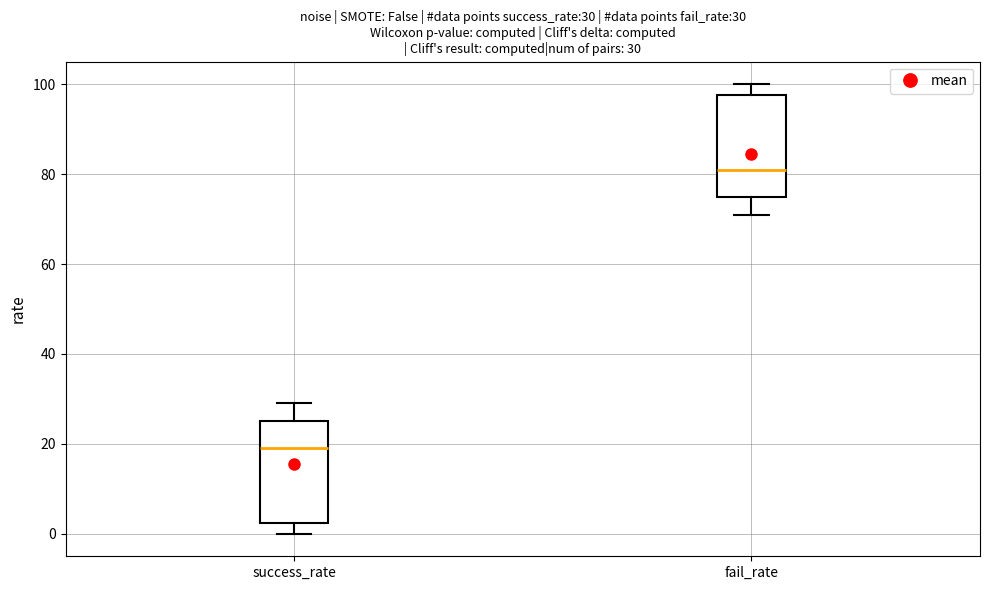

Which box has the highest median line?

fail_rate